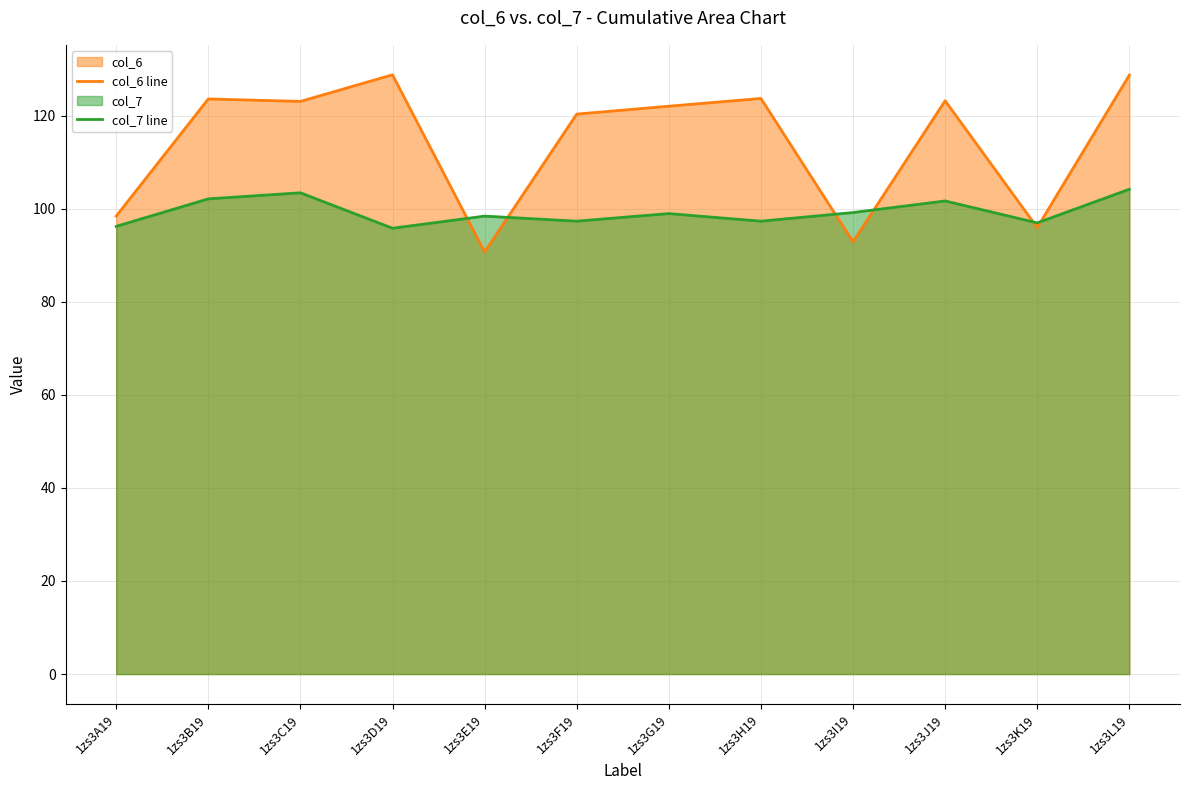

True or false: col_6 line has a value of 161.8 at 1zs3G19.

False